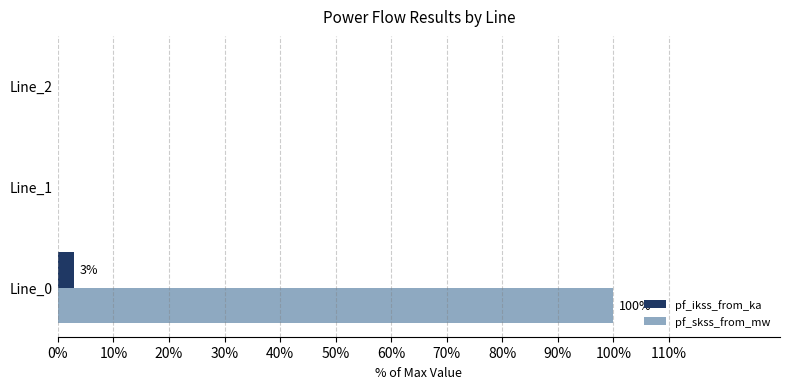

At which label does pf_ikss_from_ka reach its peak?

Line_0